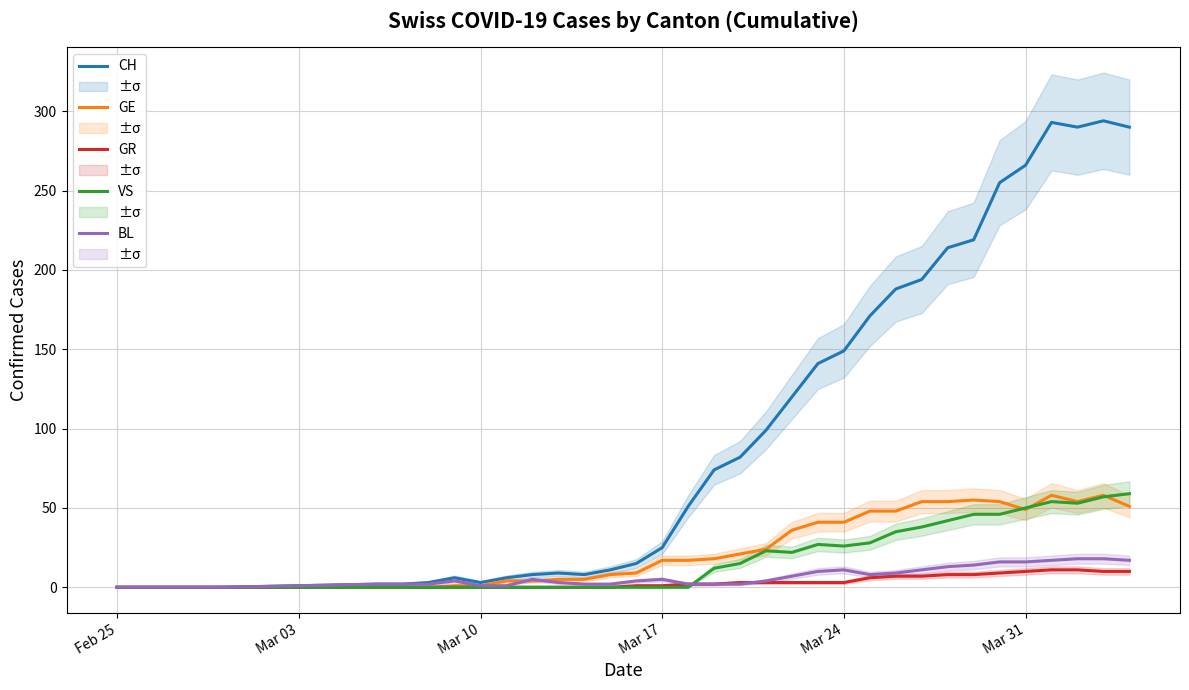

True or false: BL and GR intersect in this chart.

True